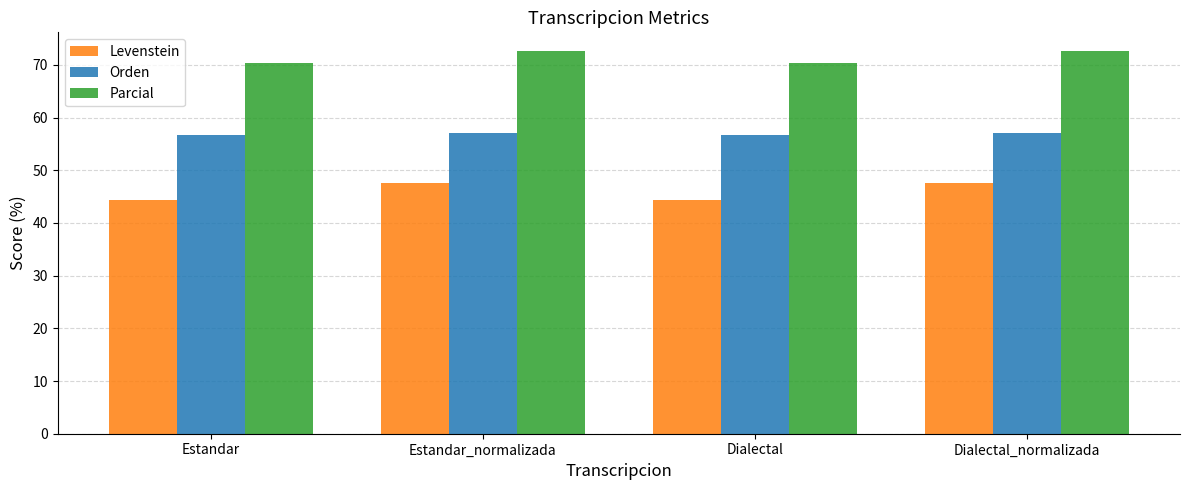

Where does the Orden series first go above 57?

Estandar_normalizada